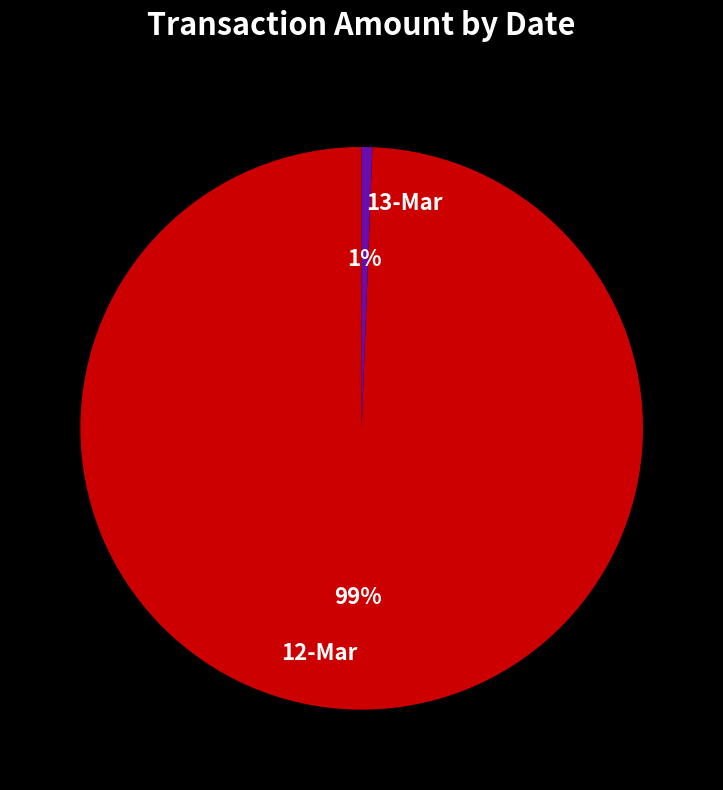

Between 13-Mar and 12-Mar, which is larger?

12-Mar